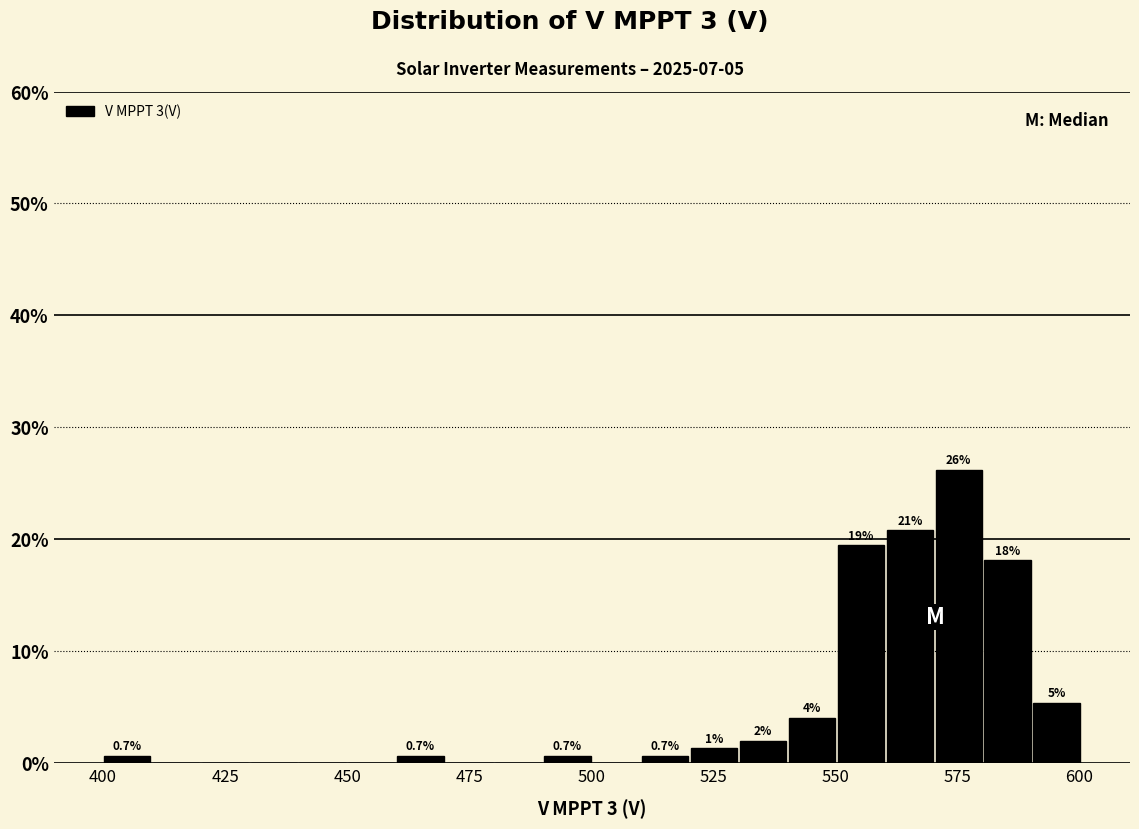

Read against the x-axis, roughly where is the centre of the tallest bar?

575